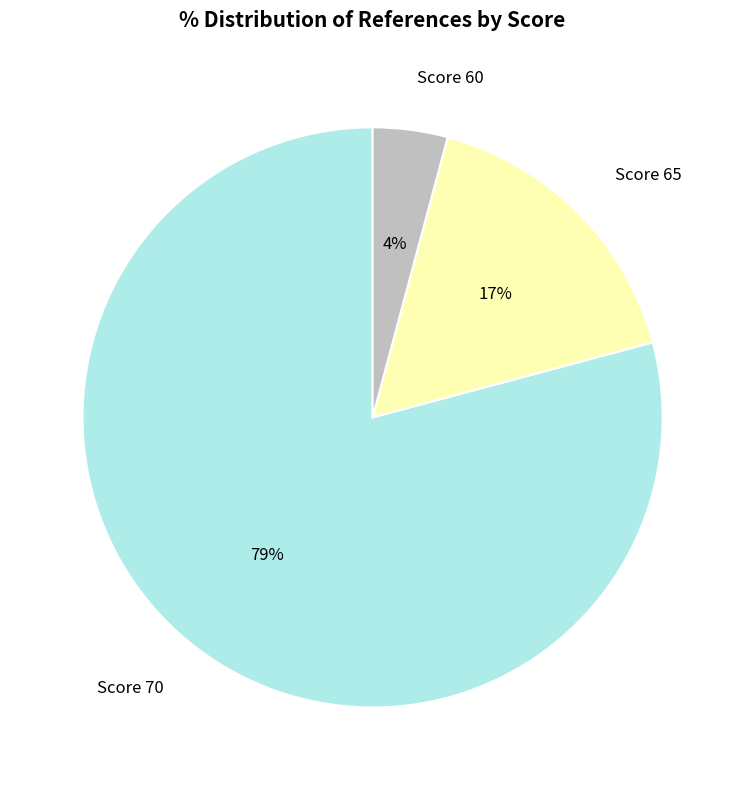

True or false: Score 60 accounts for 4% of the total.

True